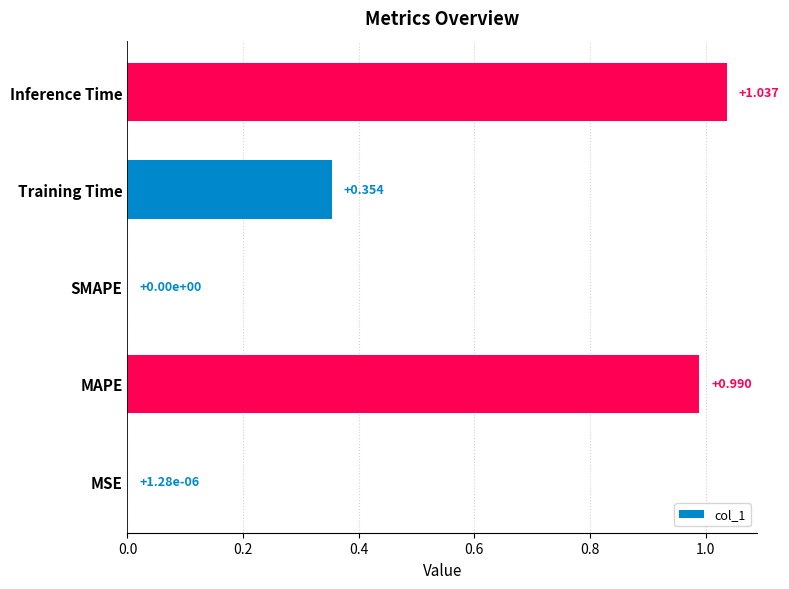

At which category does the chart reach its peak across all series?

Inference Time